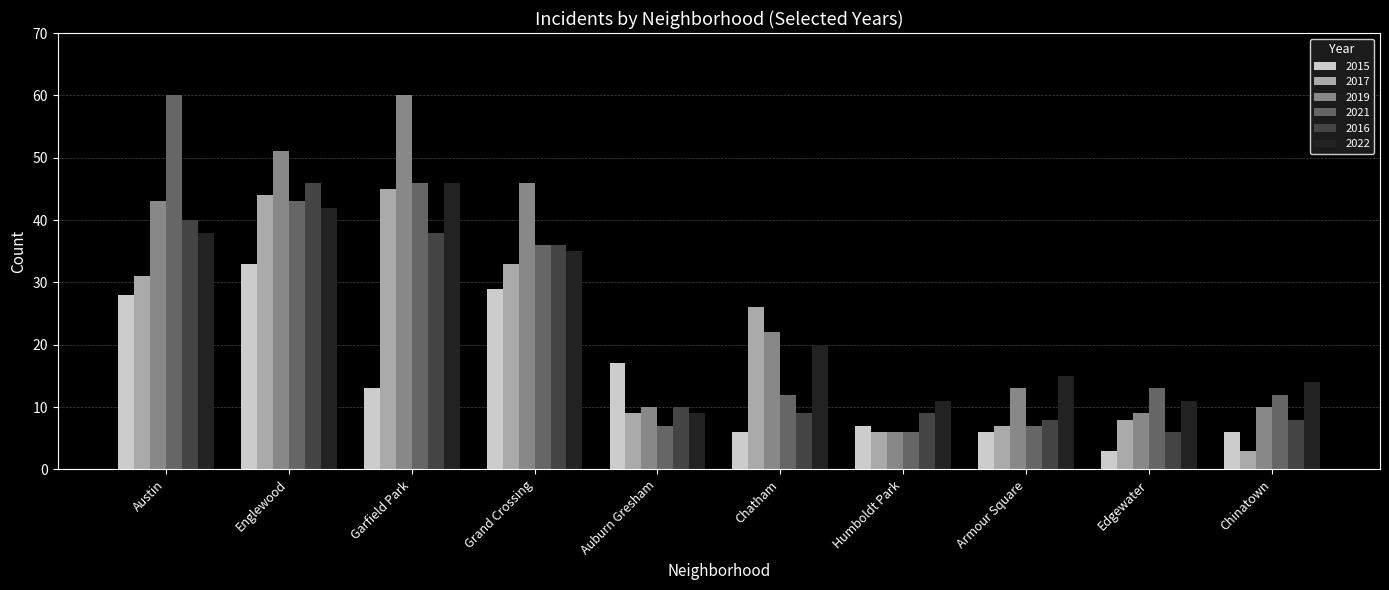

How many categories are shown in the chart?

10